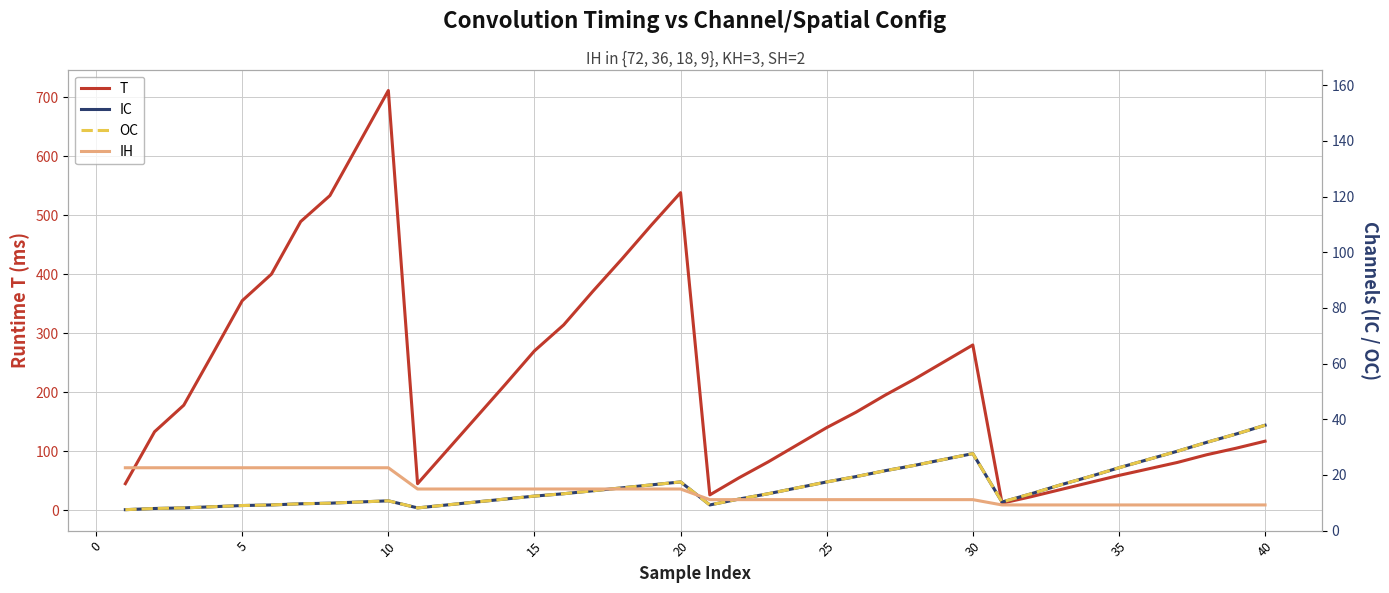

At how many categories does at least one series exceed 653?

1